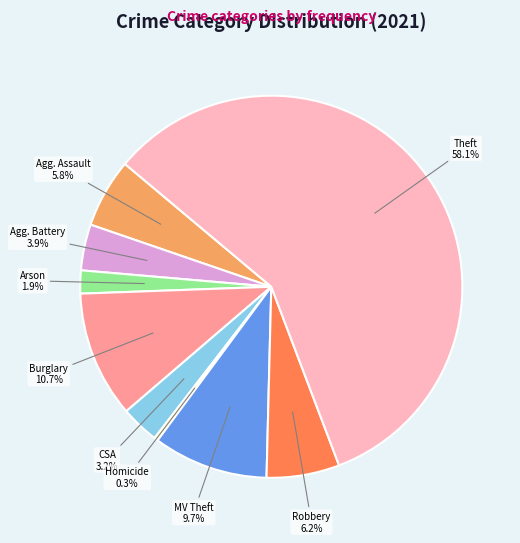

Is there a majority slice in this chart?

Yes